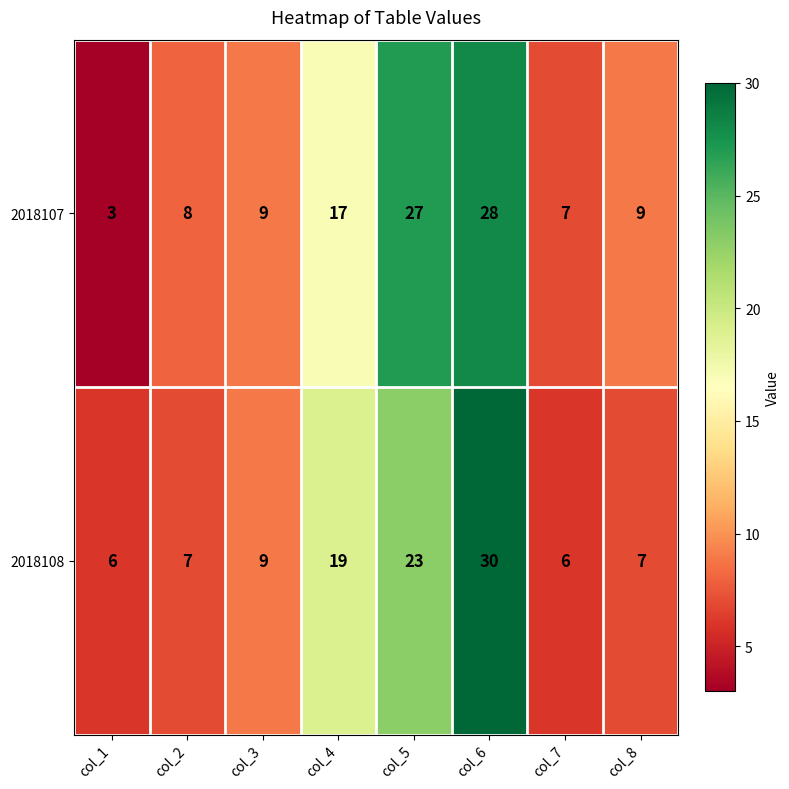

The 2018108 series shows 11 at col_2. True or false?

False